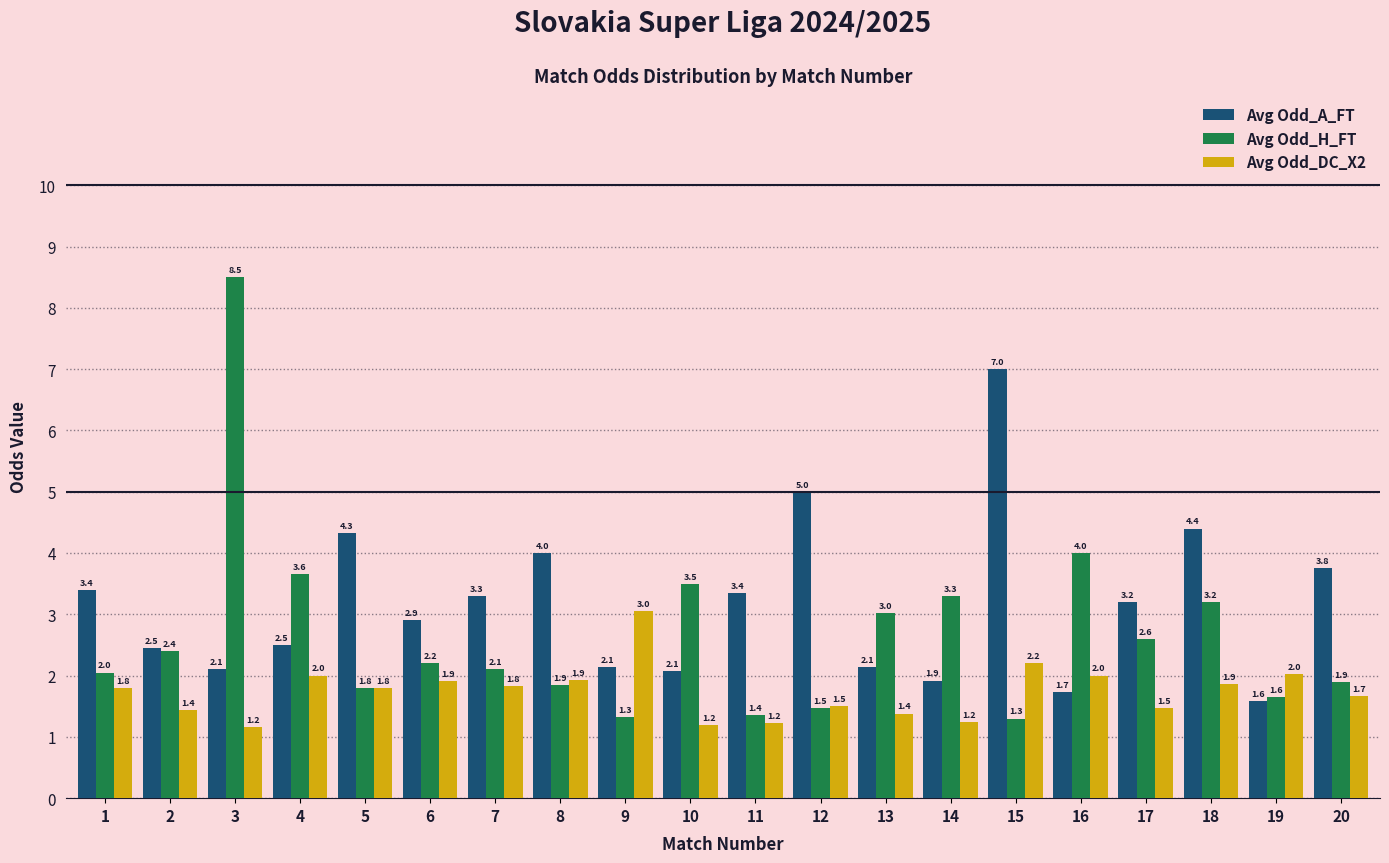

Which category has the highest value in the Avg Odd_H_FT series?

3